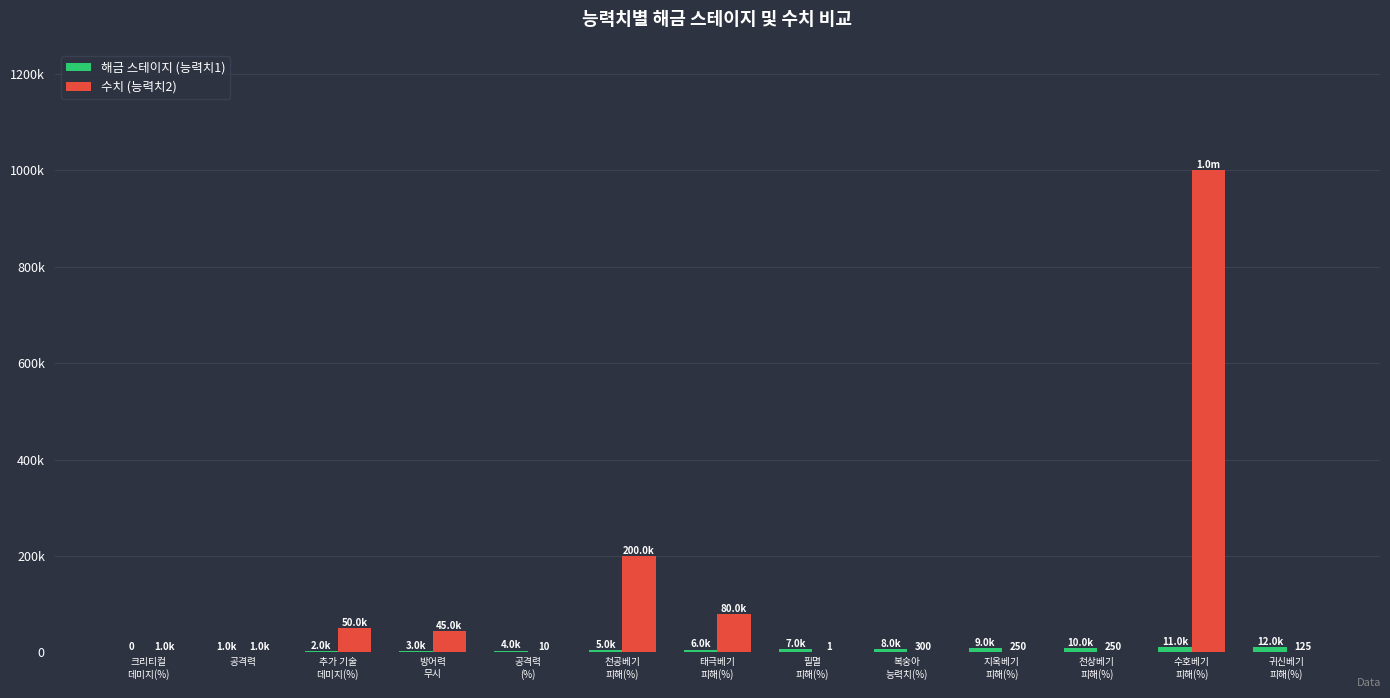

Are the bars grouped side by side (vs. stacked)?

Yes